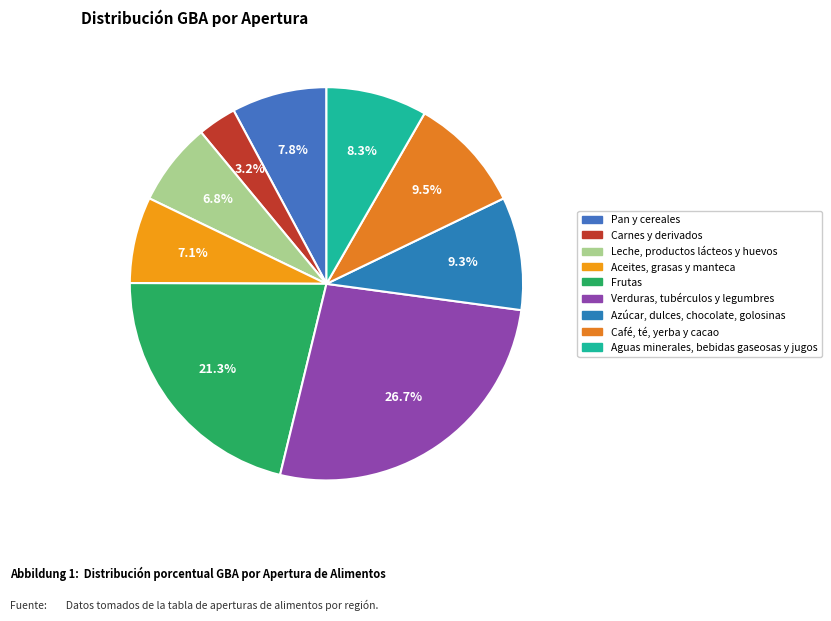

Does Frutas represent more than half of the total?

No